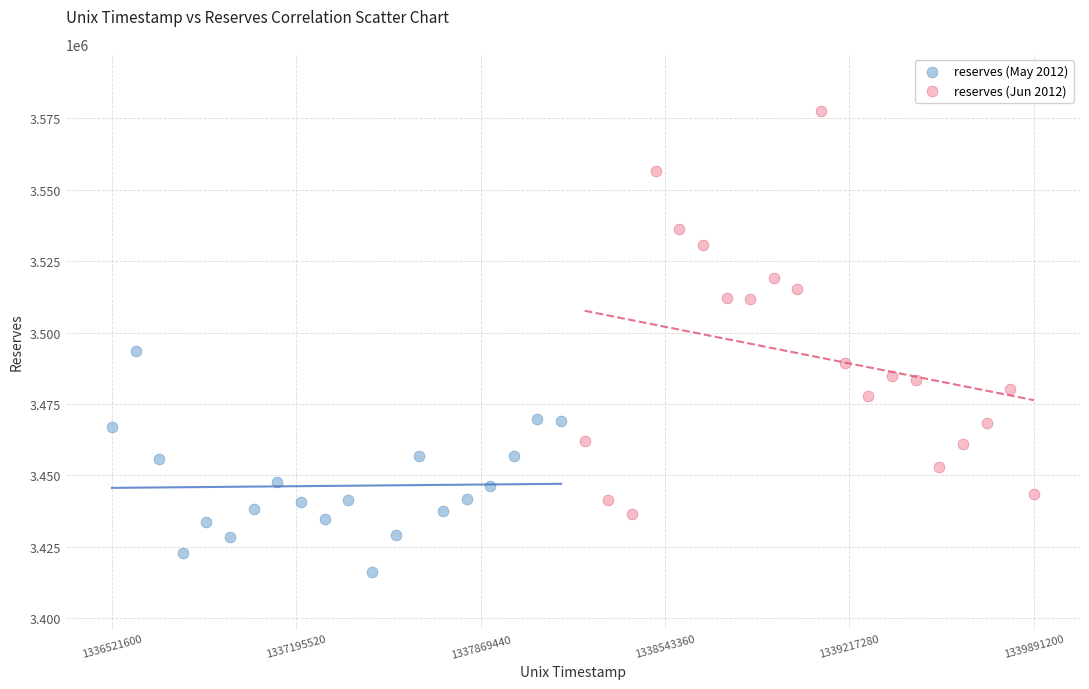

Which series has the largest Y range (max minus min)?

reserves (Jun 2012)